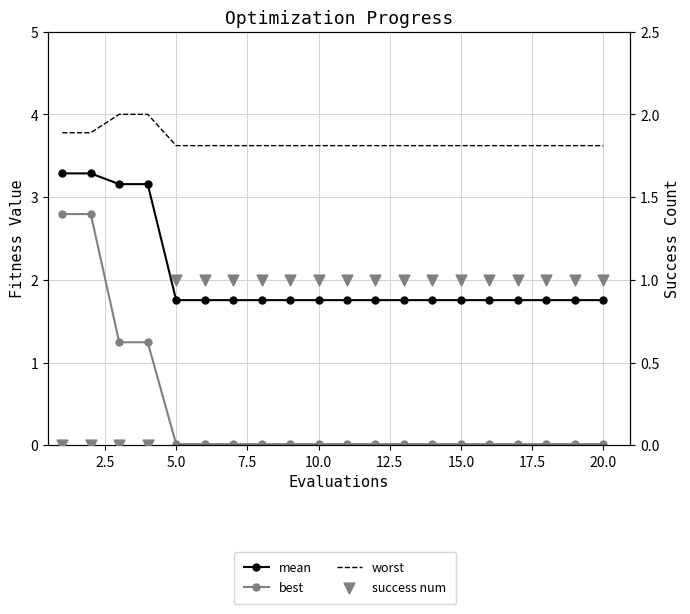

Which series contains the highest Y value?

worst